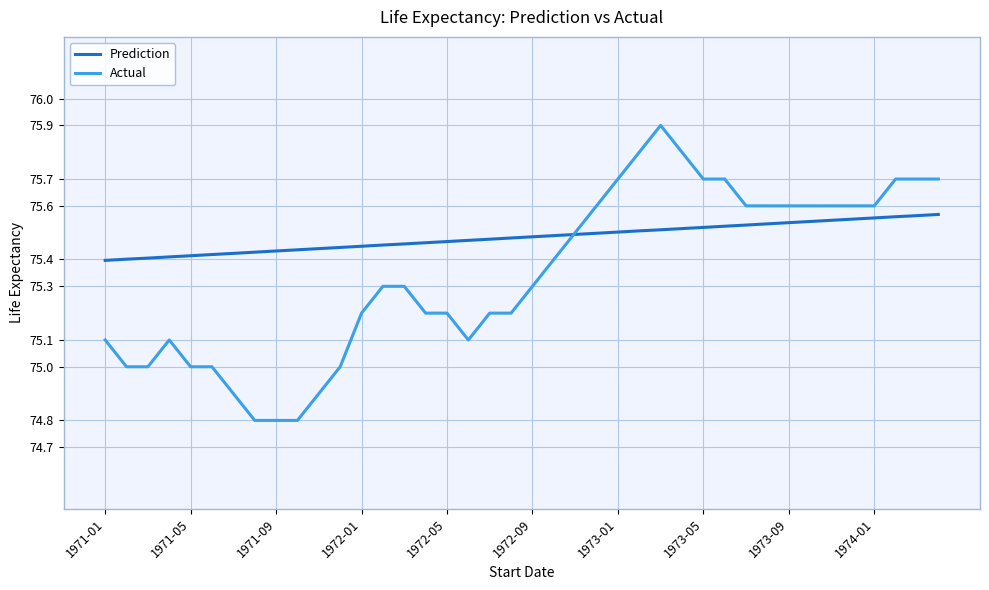

How many times do Prediction and Actual cross each other?

1